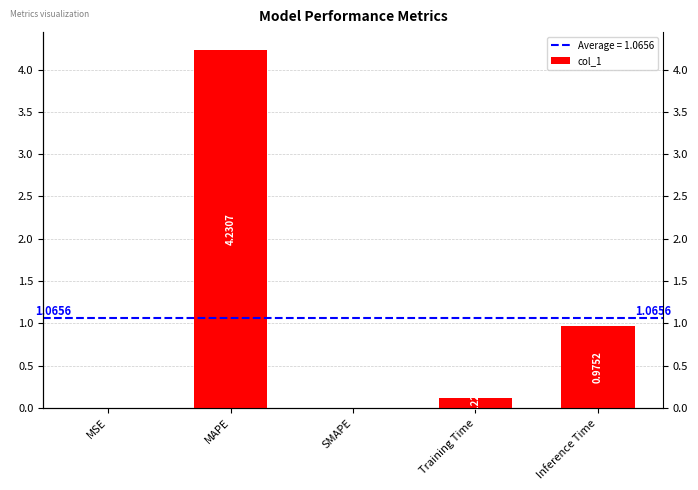

Count the number of data series in this chart.

1